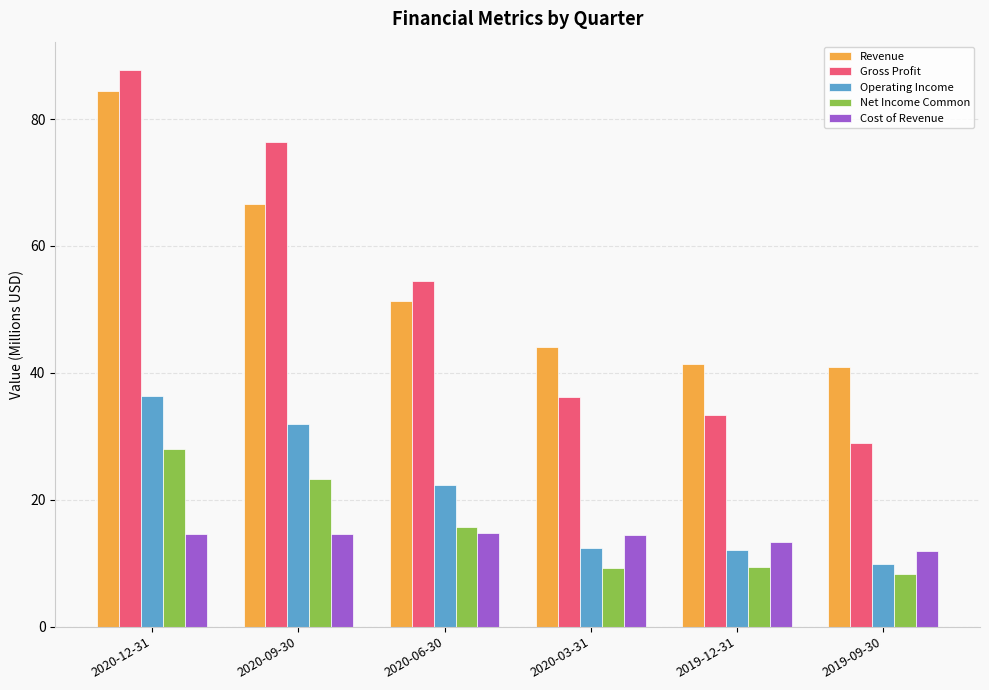

What value does the Cost of Revenue series have at 2020-06-30?

14.7